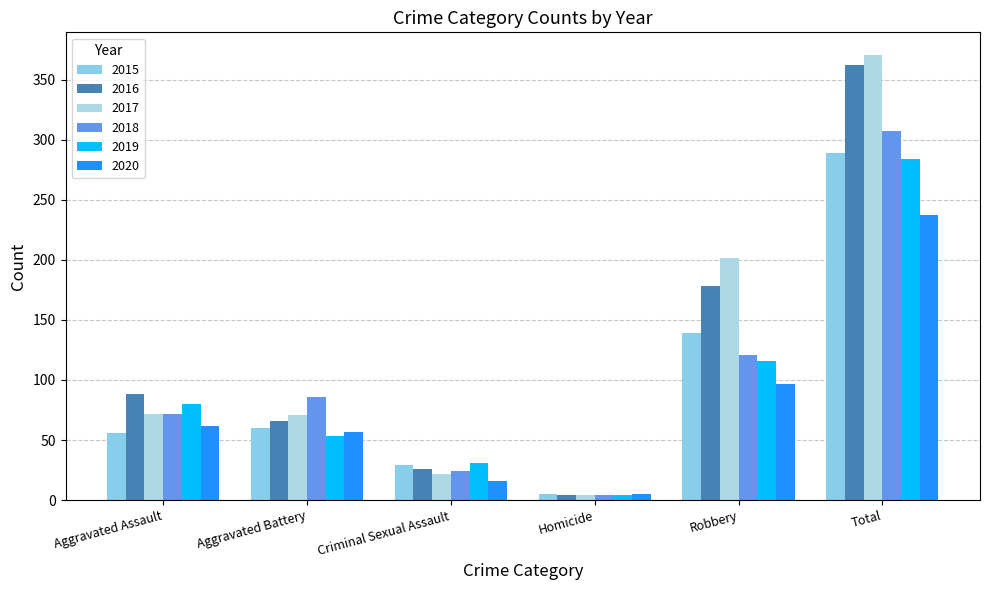

Between Aggravated Assault and Robbery, which series saw the biggest shift?

2017